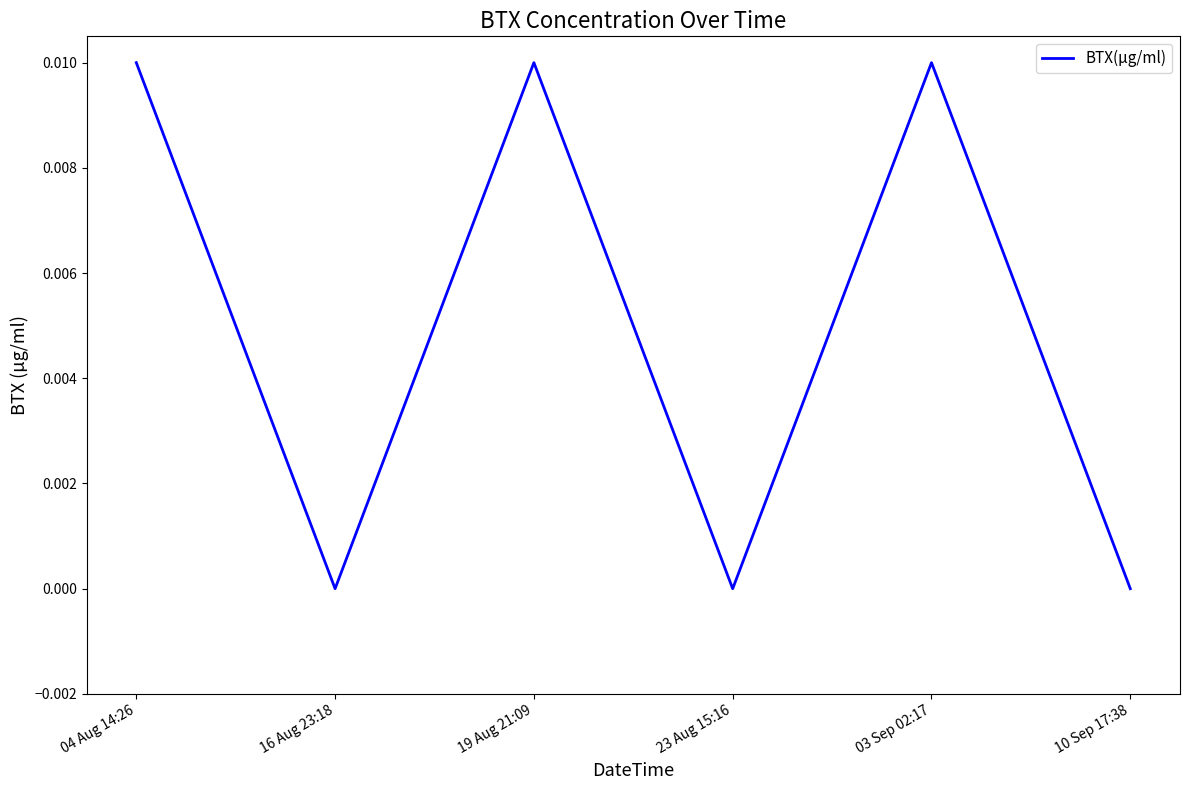

How many lines are shown in the chart?

1